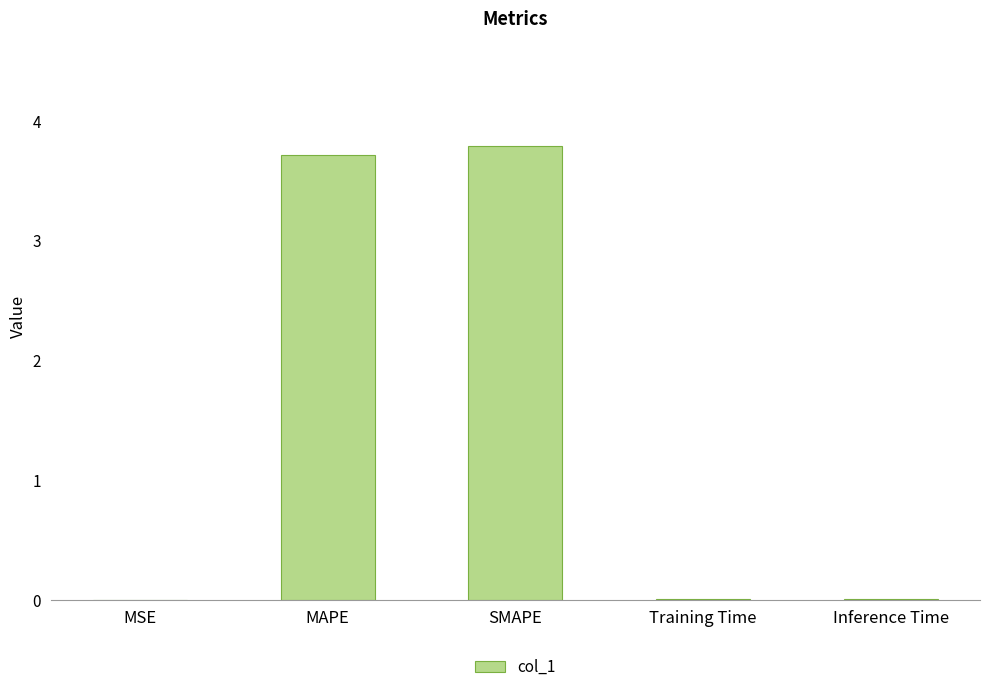

The value at Training Time is 0.0. True or false?

True